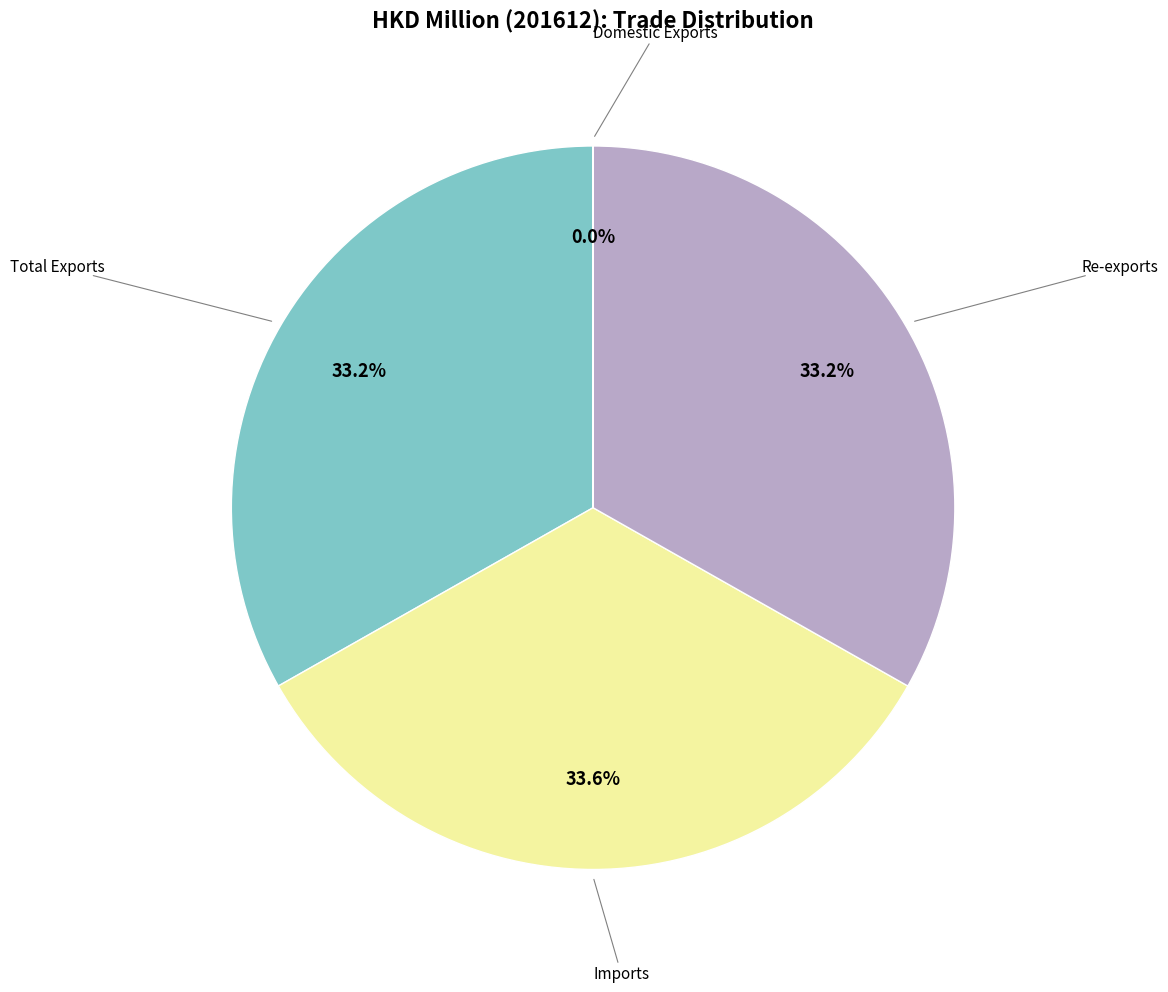

Combined, what portion of the pie is Total Exports and Re-exports?

66.4%